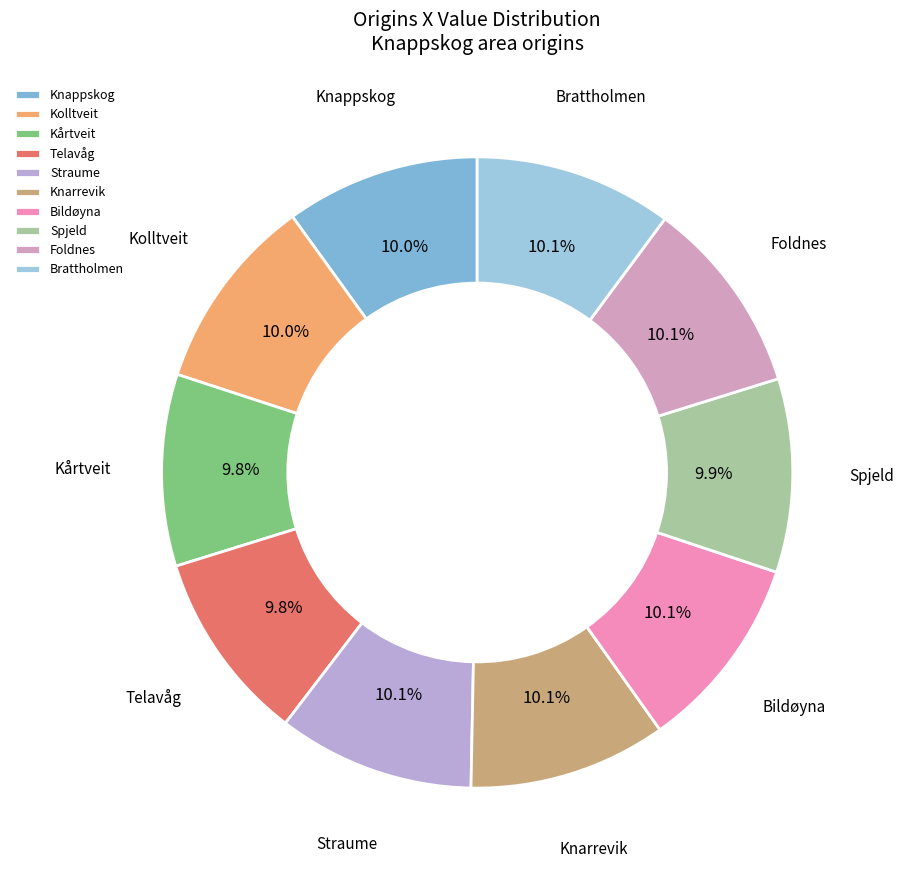

Is there a majority slice in this chart?

No